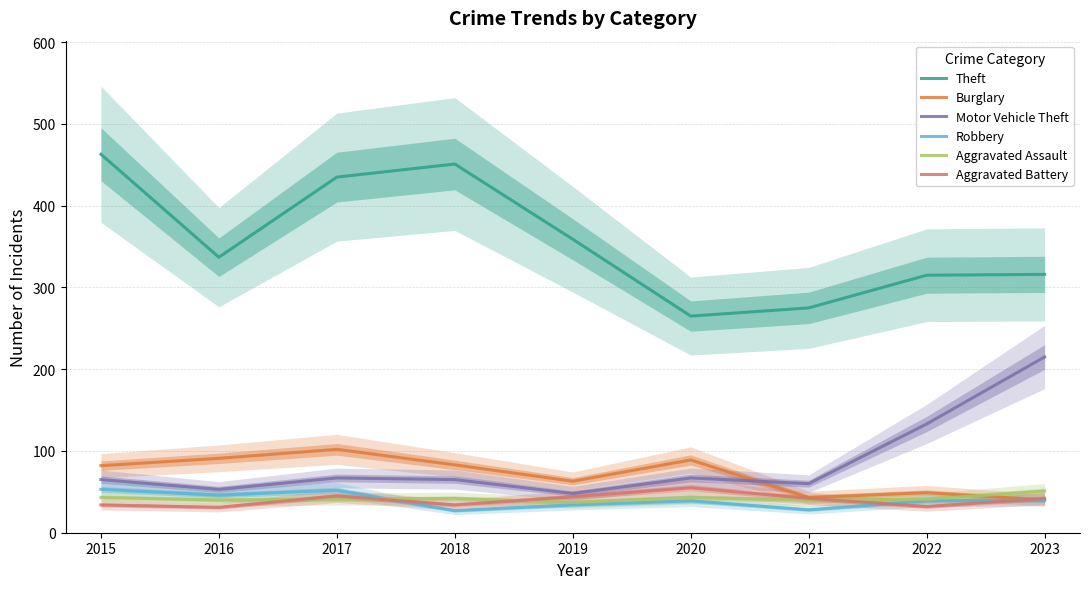

How many values in the Aggravated Battery series are below 42?

4